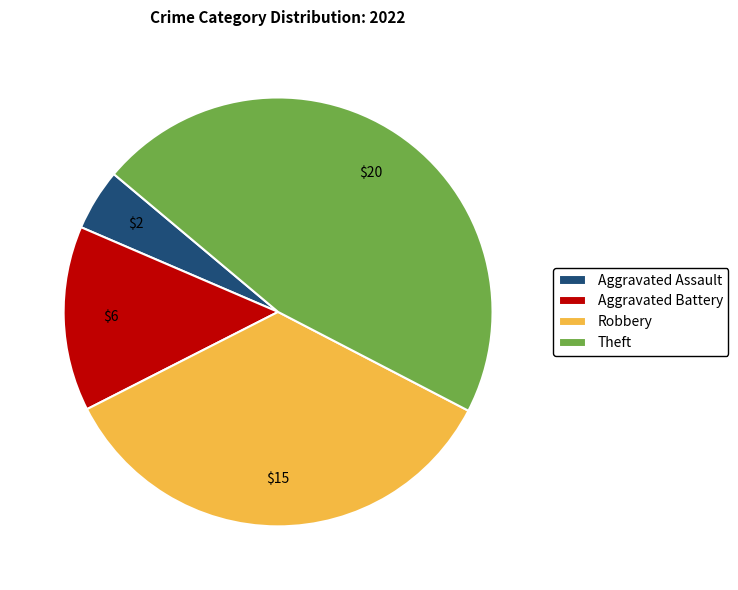

The Aggravated Battery slice represents 2% of the pie. True or false?

False